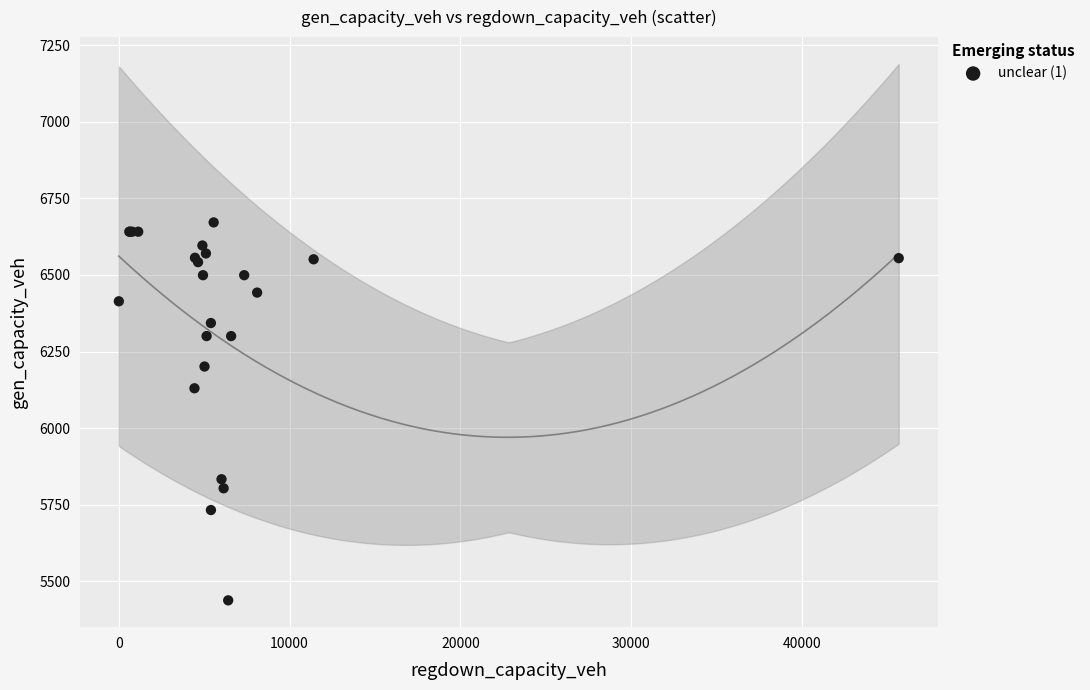

What Y value in the scatter plot is closest to 6054?

6130.1